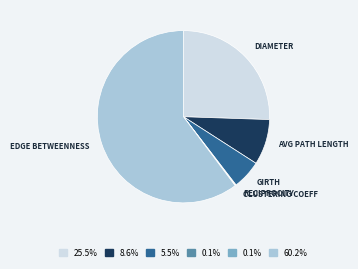

Is there a majority slice in this chart?

Yes